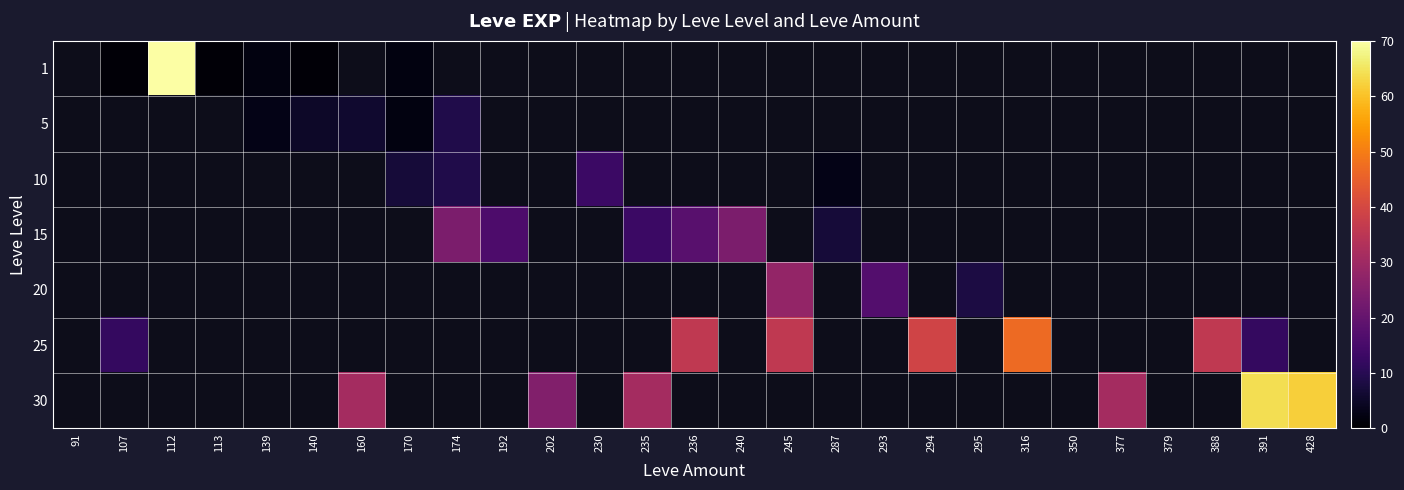

The 30 series shows 25.0 at 202. True or false?

True